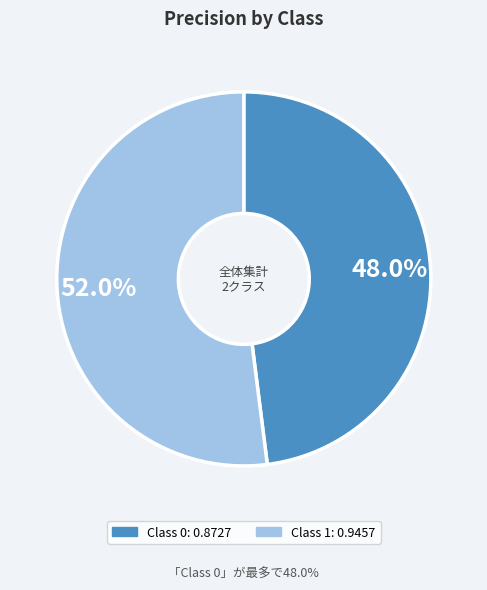

Is there any slice that represents more than half of the pie?

Yes